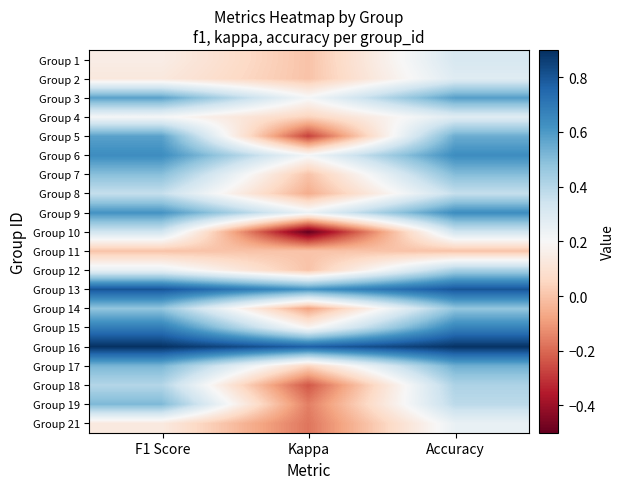

Which category has the lowest value across all series?

Kappa